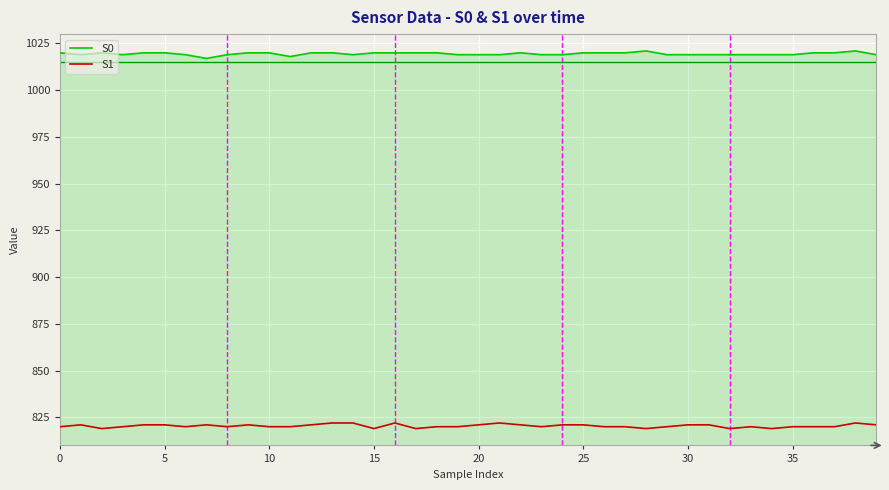

Rank the series by their maximum value, from lowest to highest.

S1, S0